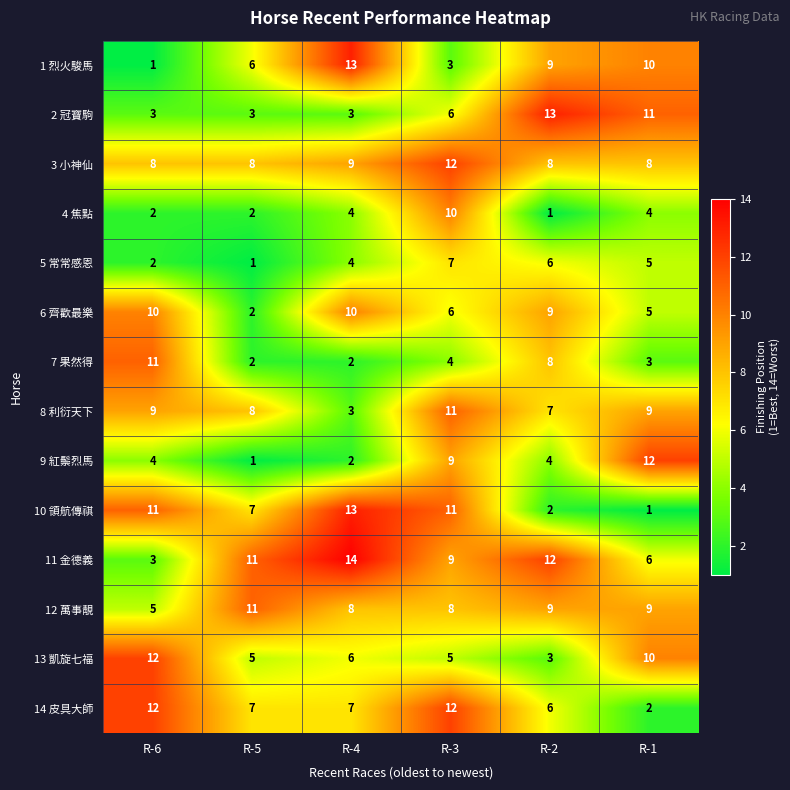

The value of 14 皮具大師 at R-3 is 17. True or false?

False